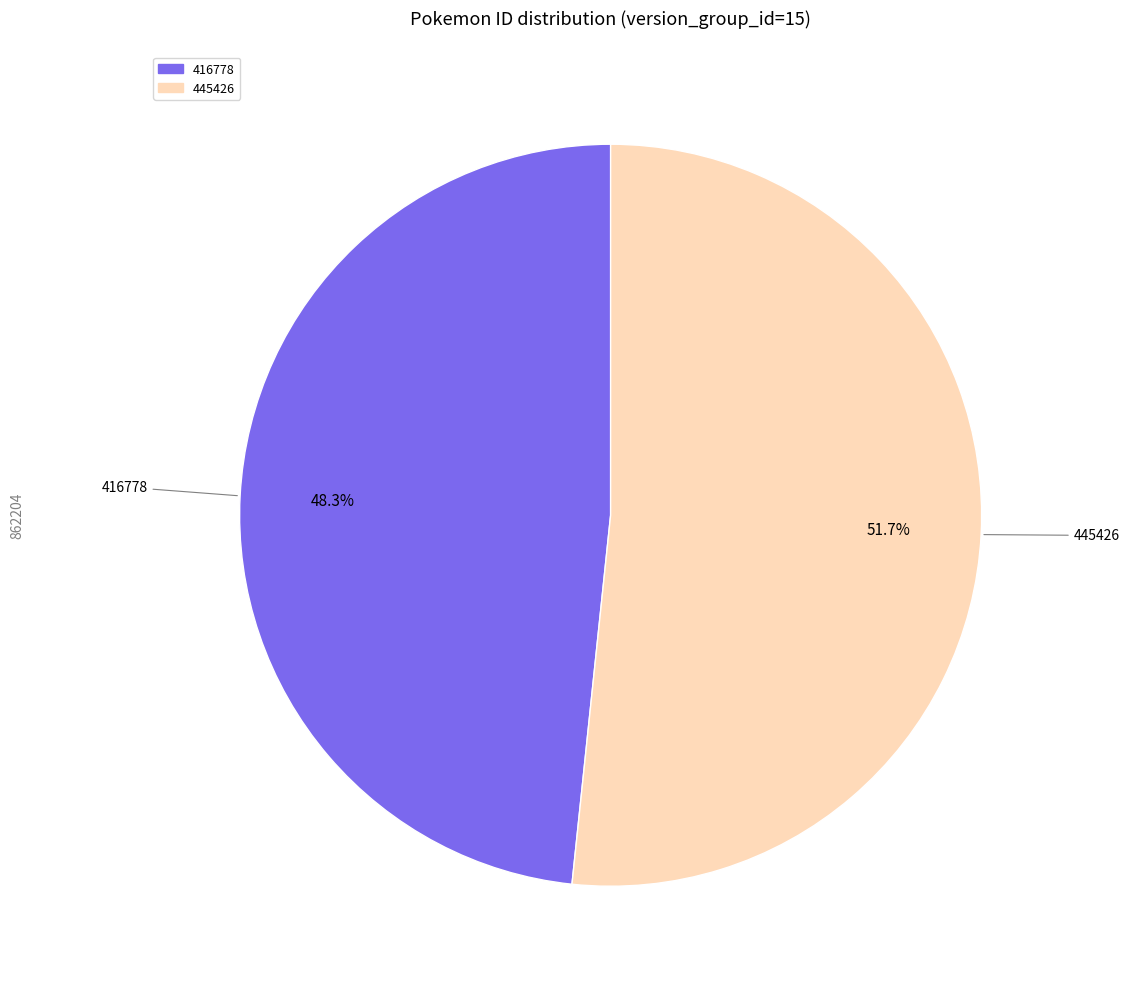

What is the ratio of the value at 416778 to the value at 445426?

0.9